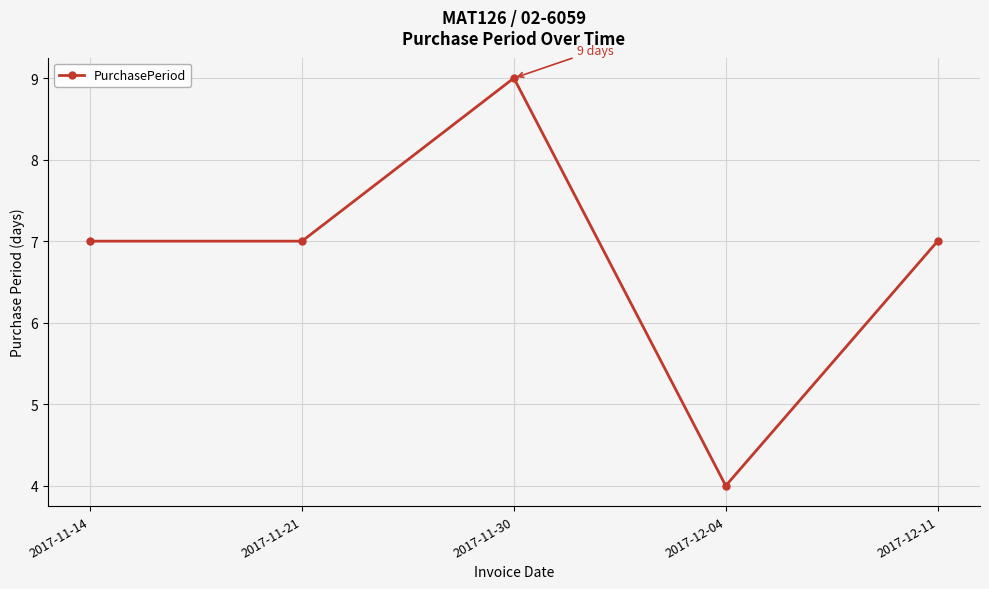

What is the sum of all values?

34